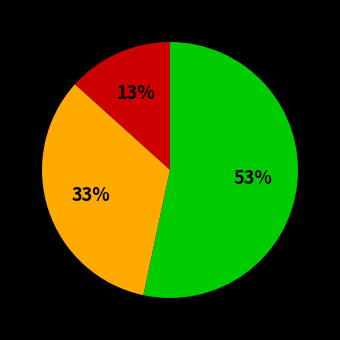

To the nearest percent, what is the average slice percentage?

33%